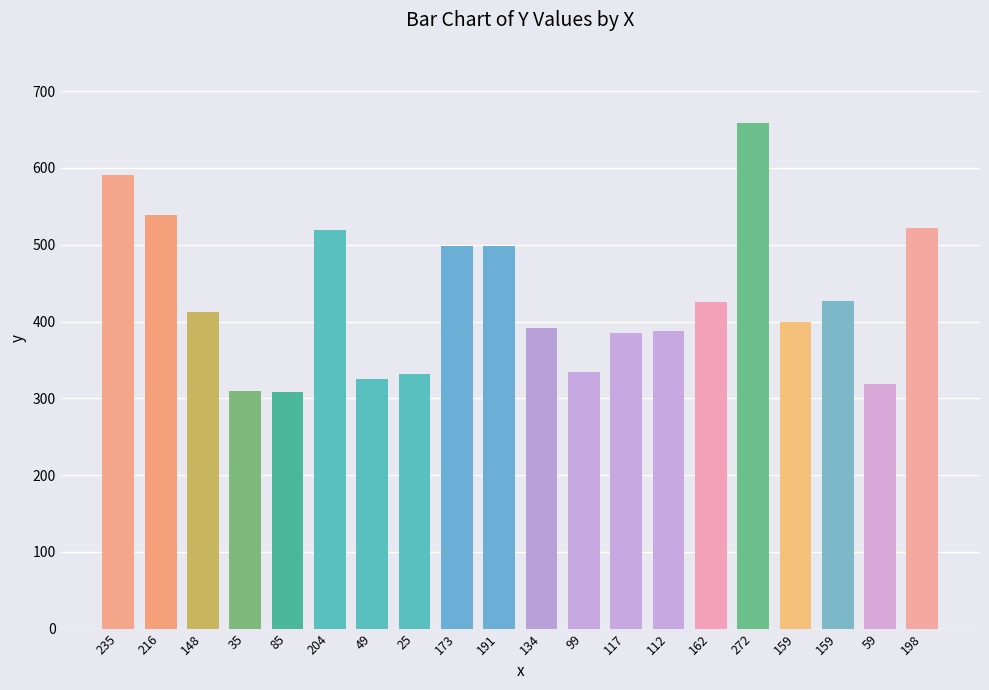

How many series are shown in this chart?

1